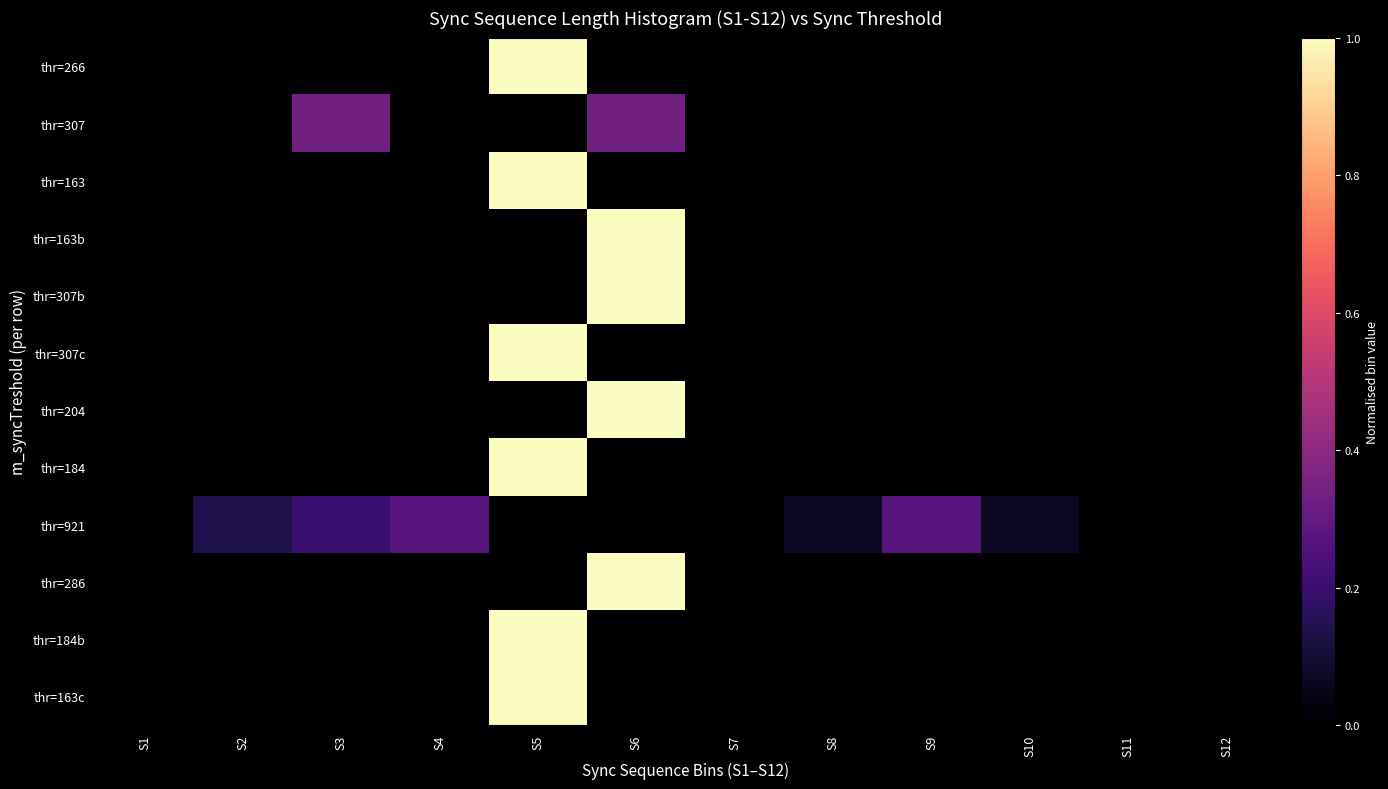

True or false: thr=921 has a value of 0.0 at S12.

True